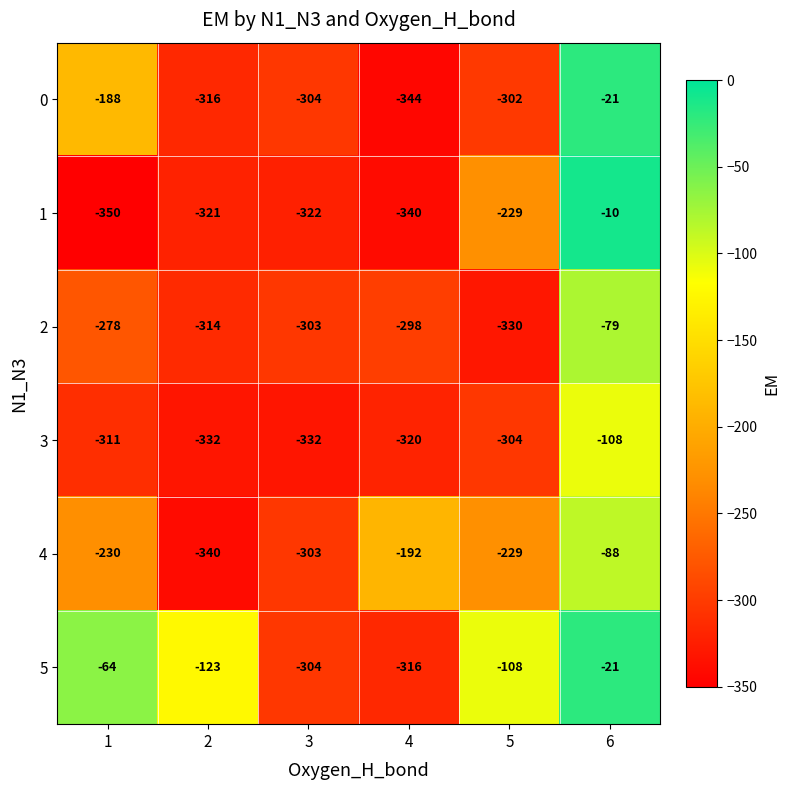

Which series has the largest range (max minus min)?

1